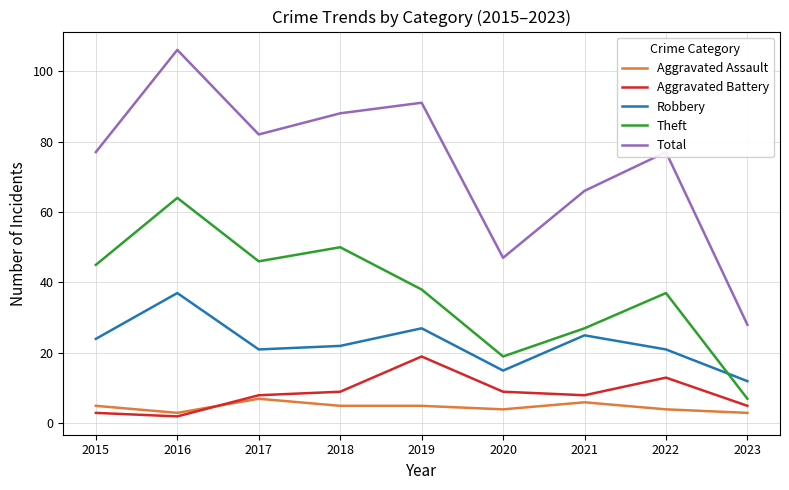

True or false: Robbery and Aggravated Battery intersect in this chart.

False